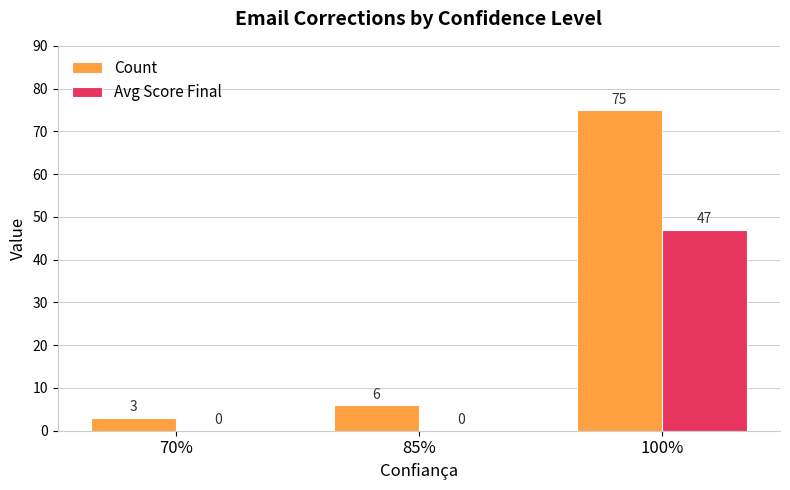

True or false: Count has a value of 75 at 100%.

True